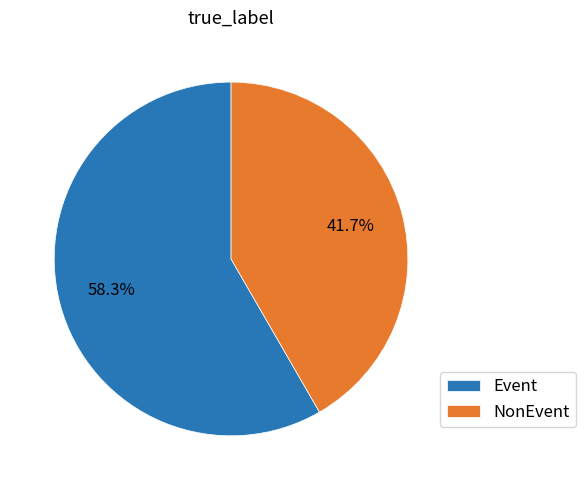

Approximately how many times larger is the value at NonEvent compared to Event?

0.7